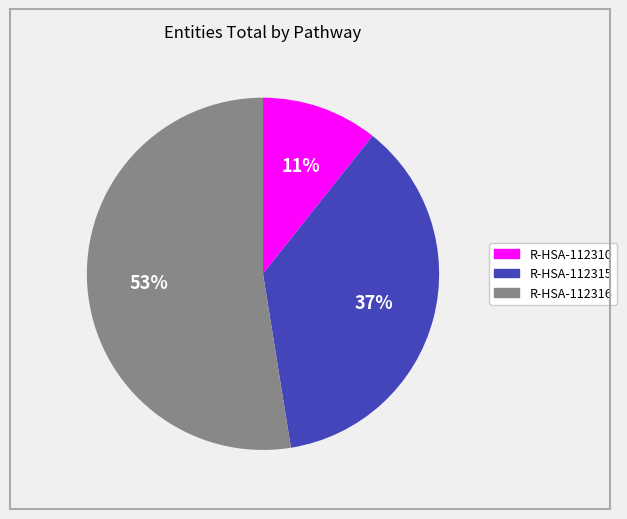

What is the largest slice in the pie chart?

R-HSA-112316